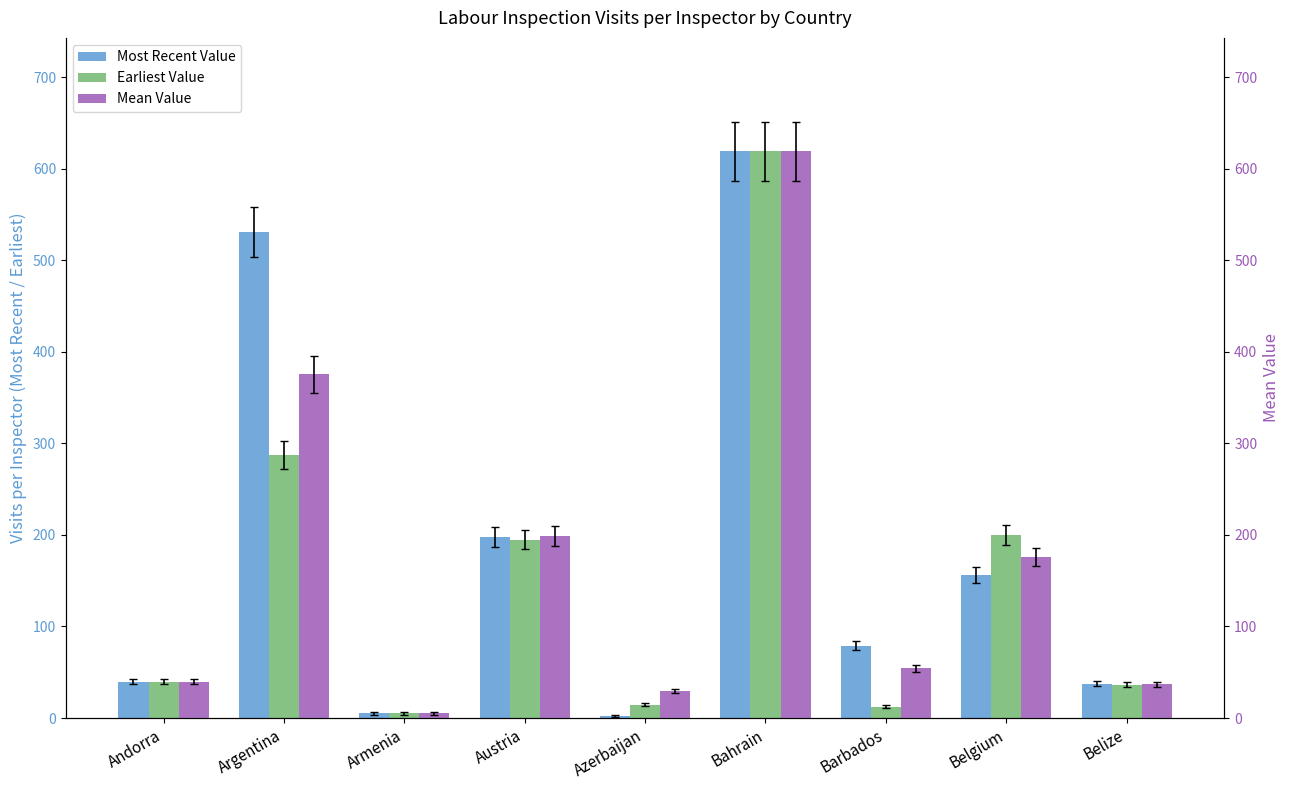

How many values in the Mean Value series exceed 54?

5